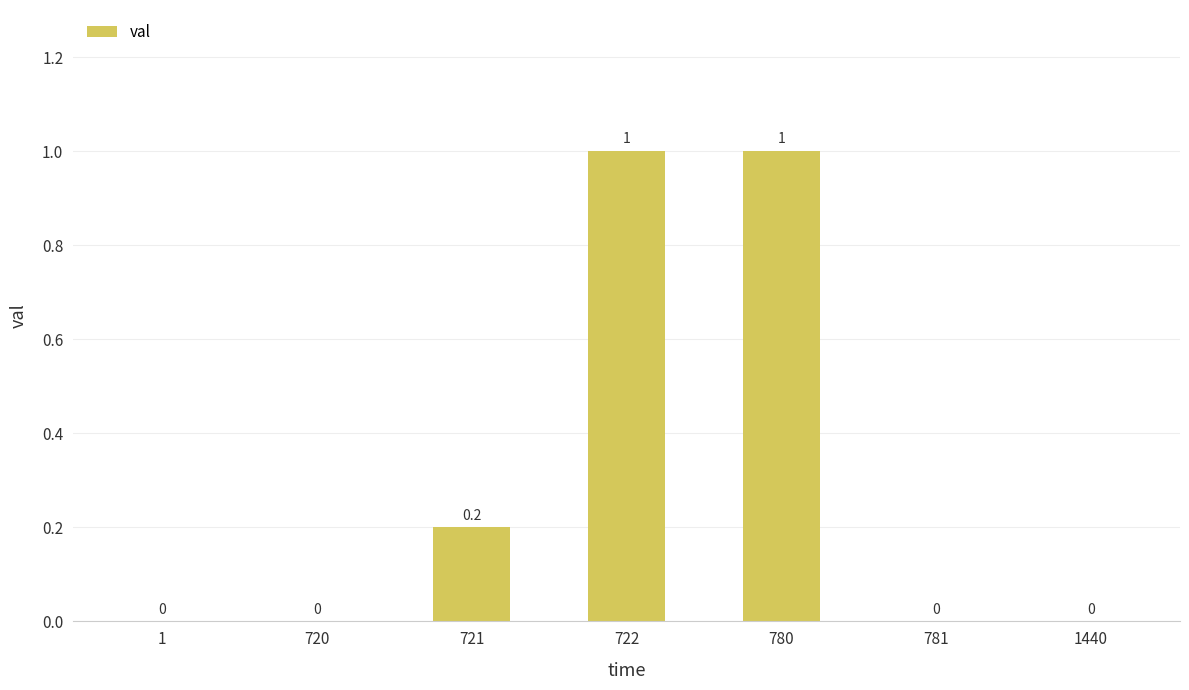

True or false: the data shows 0.4 at 722.

False